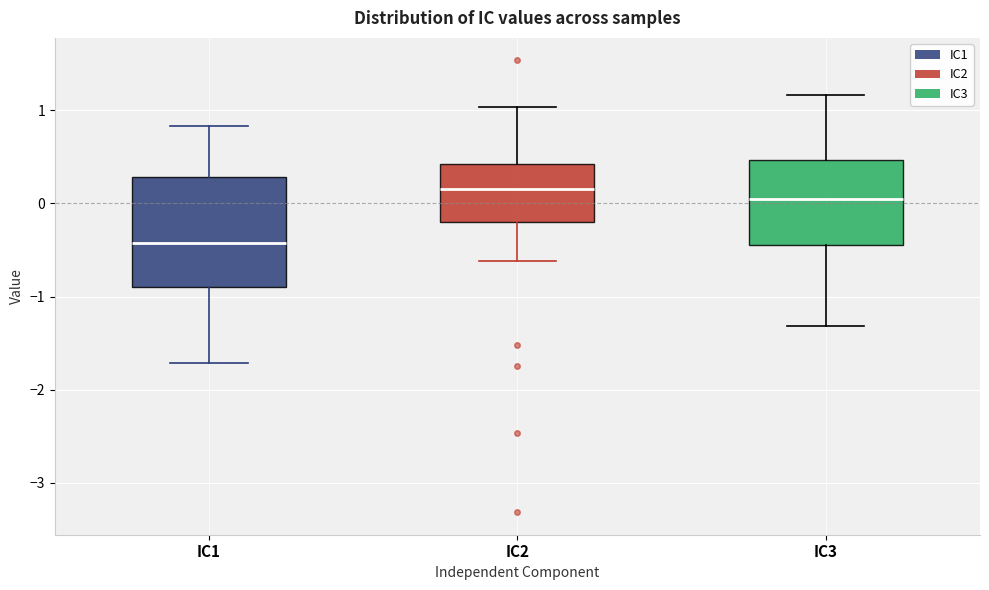

Comparing the boxes themselves (not the whiskers), which one is the tallest?

IC1